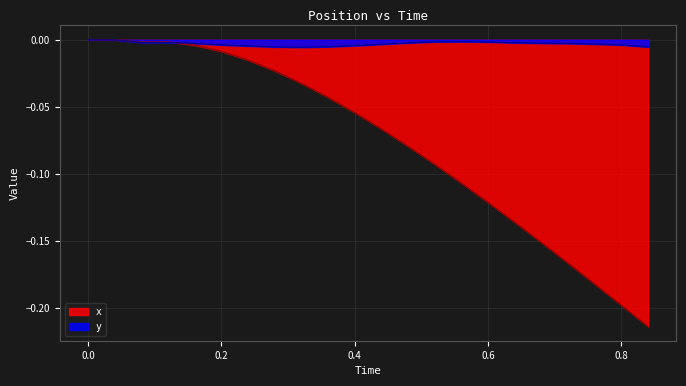

Which series has the largest total across all categories?

y